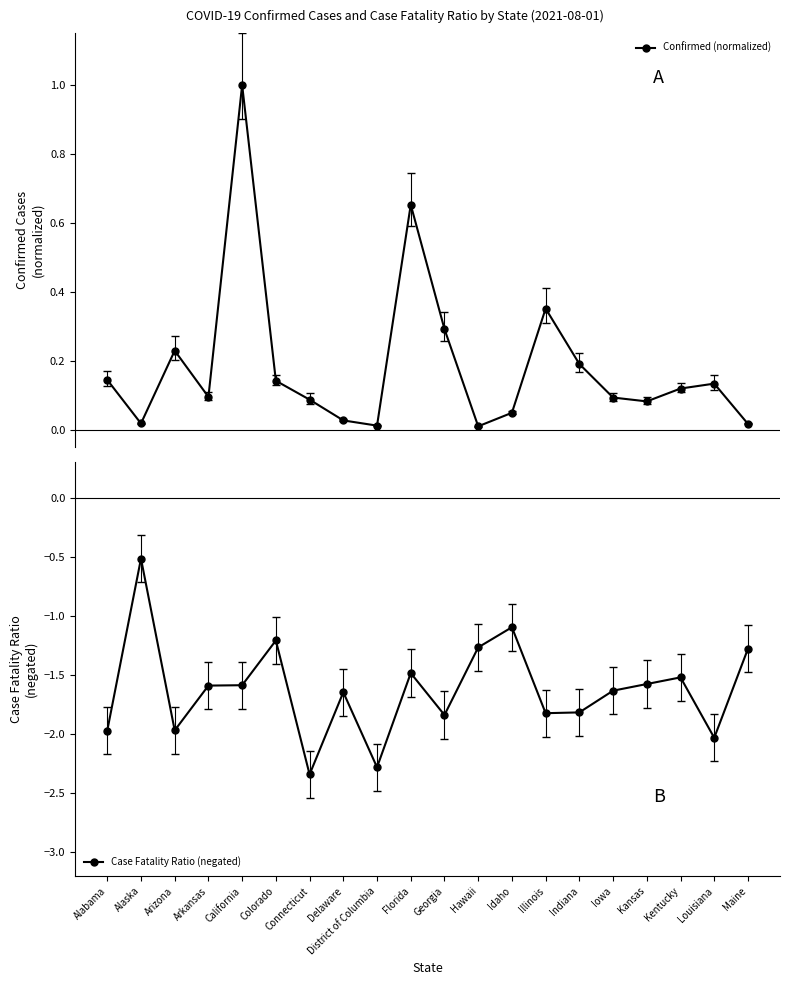

What is the label of the 11th point from the right?

Florida